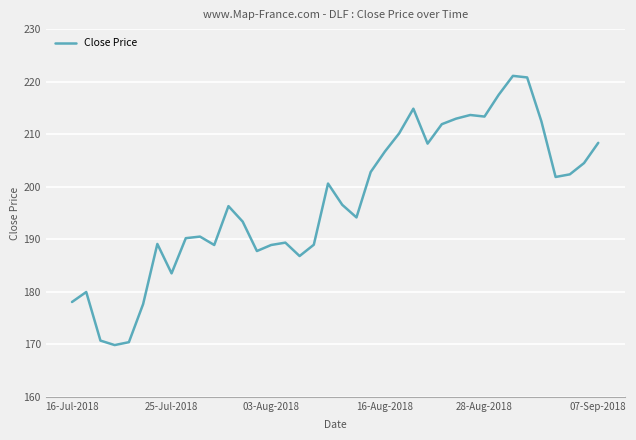

What is the maximum value shown in the chart?

221.1